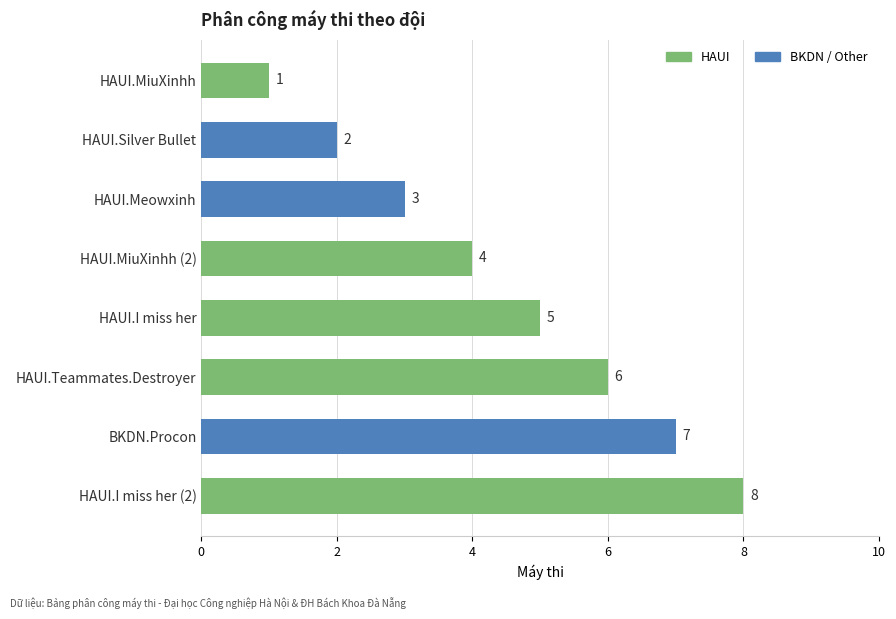

Which label corresponds to the smallest value in the chart?

HAUI.MiuXinhh